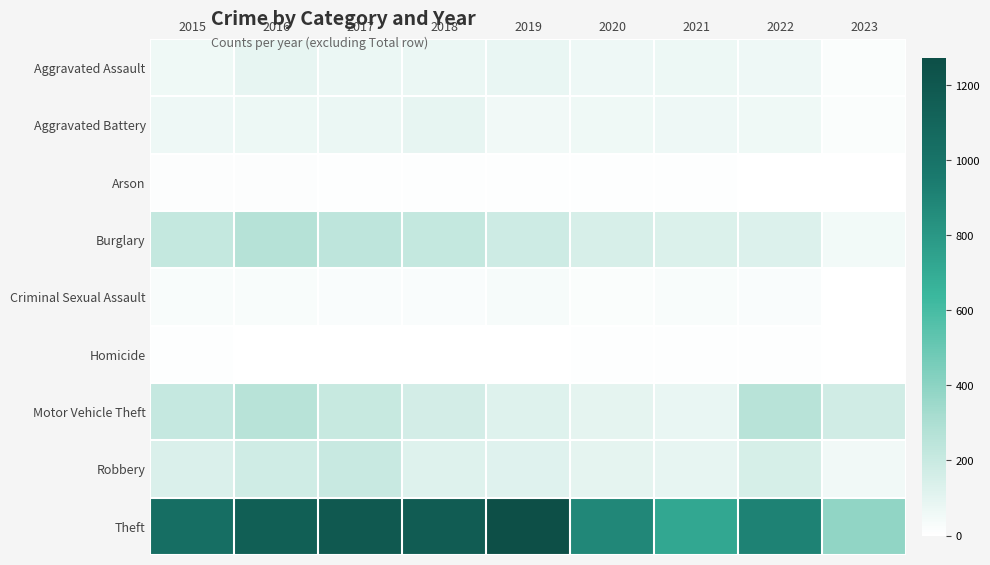

At how many categories does at least one series exceed 1250?

1